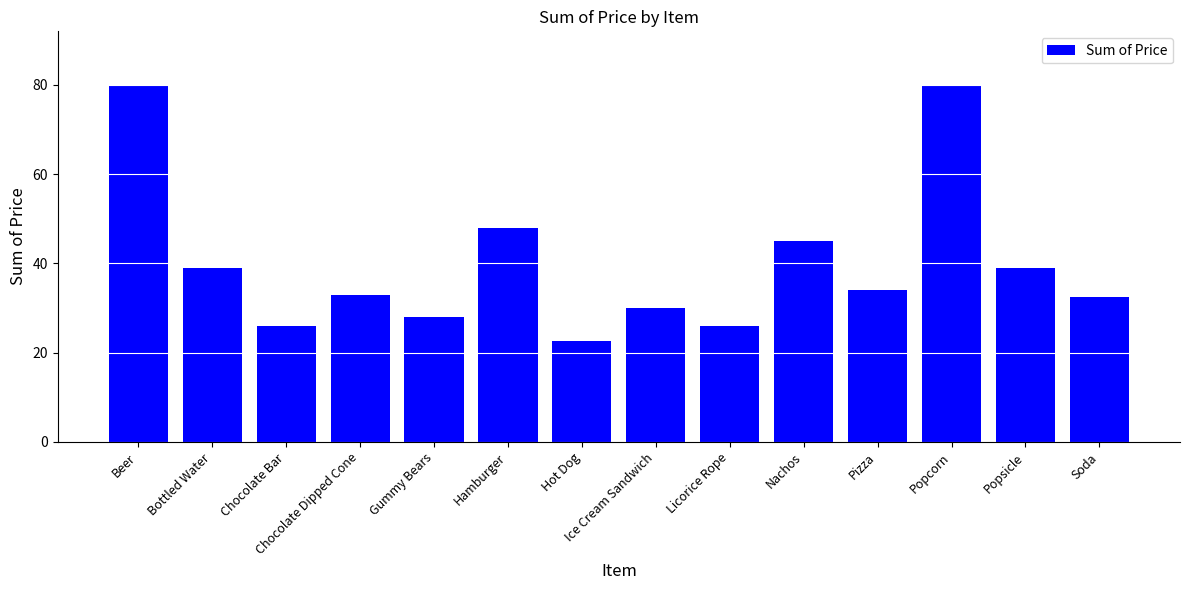

Which has a higher value, Hot Dog or Chocolate Dipped Cone?

Chocolate Dipped Cone